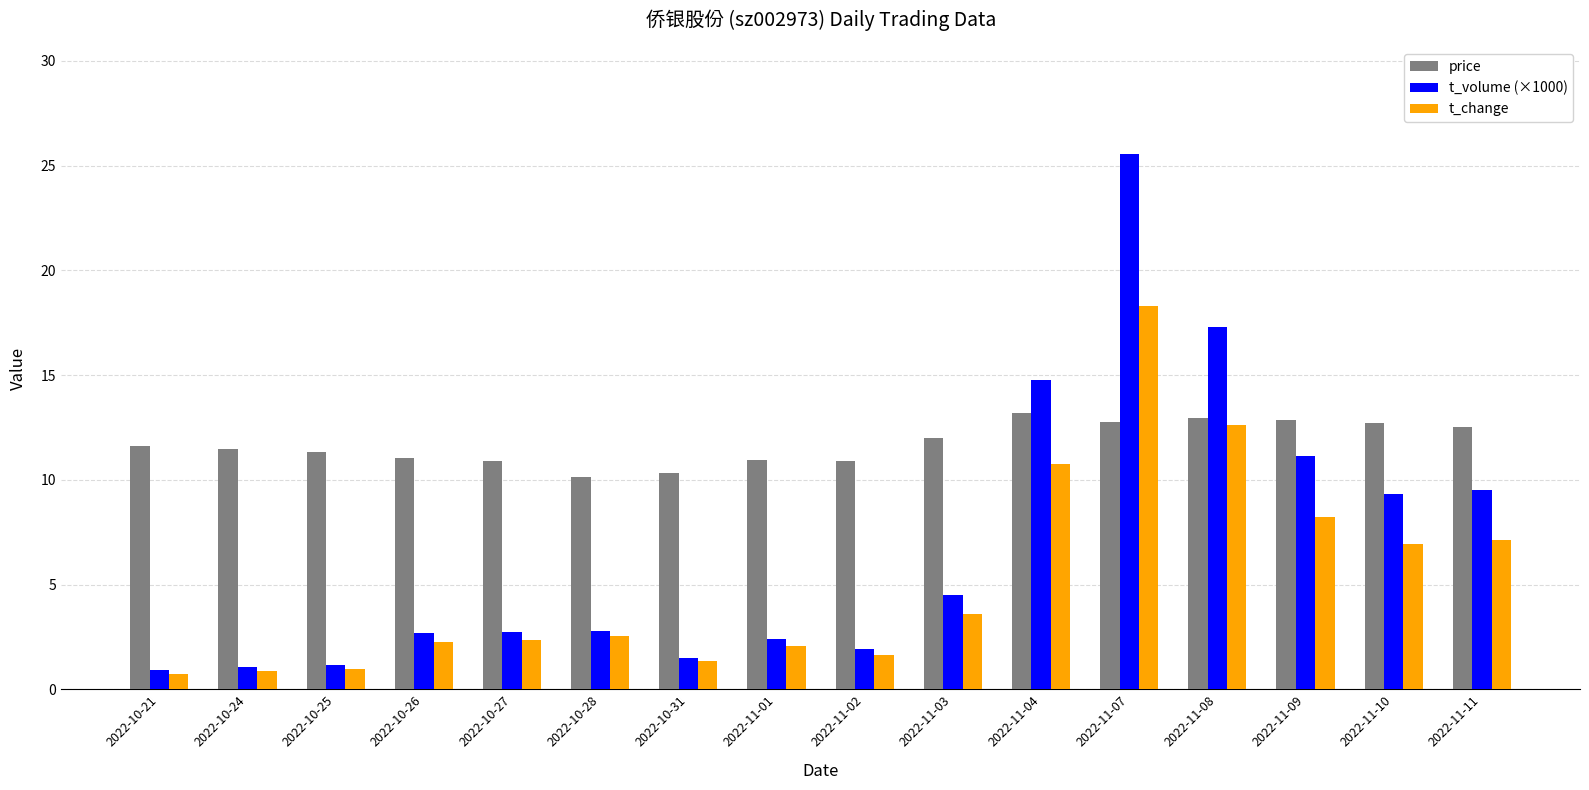

What is the sum of the price values at 2022-11-04 and 2022-10-27?

24.1